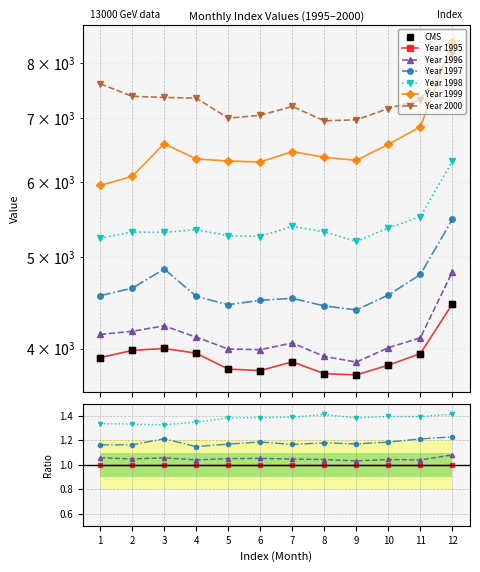

What is the difference between the second highest and minimum values in the 1997 series?

459.4